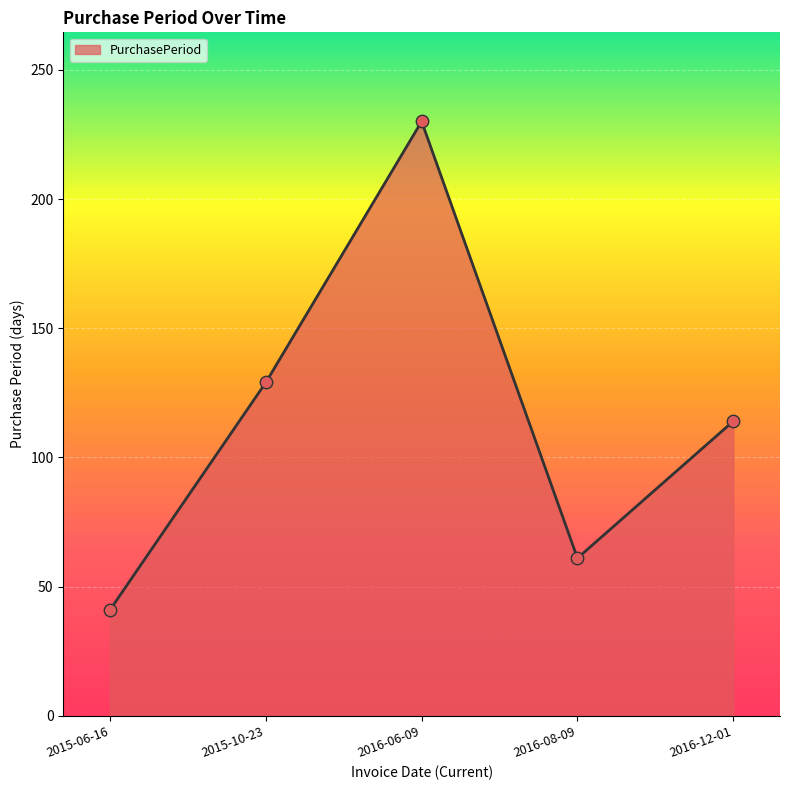

What is the ratio of the value at 2015-10-23 to the value at 2016-06-09?

0.6